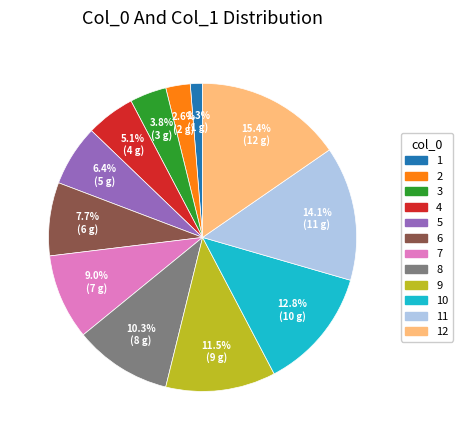

To the nearest percent, what is the combined percentage of 11 and 8?

24%